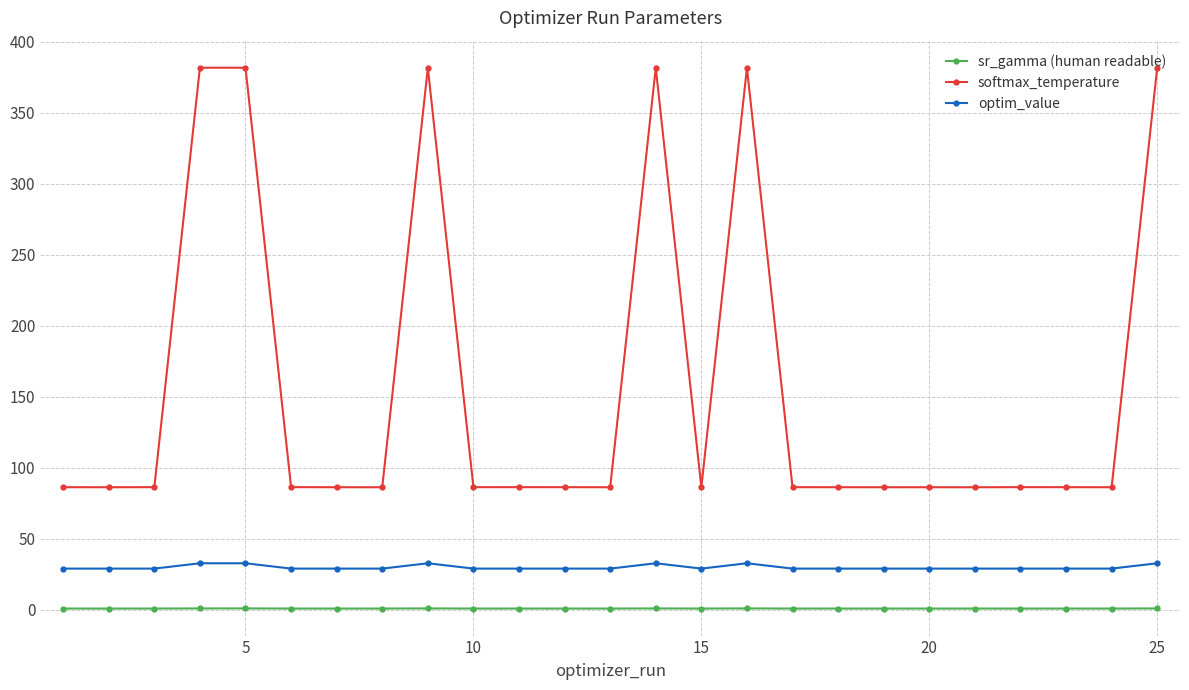

In softmax_temperature, how many points are lower than both neighbors (excluding endpoints)?

8